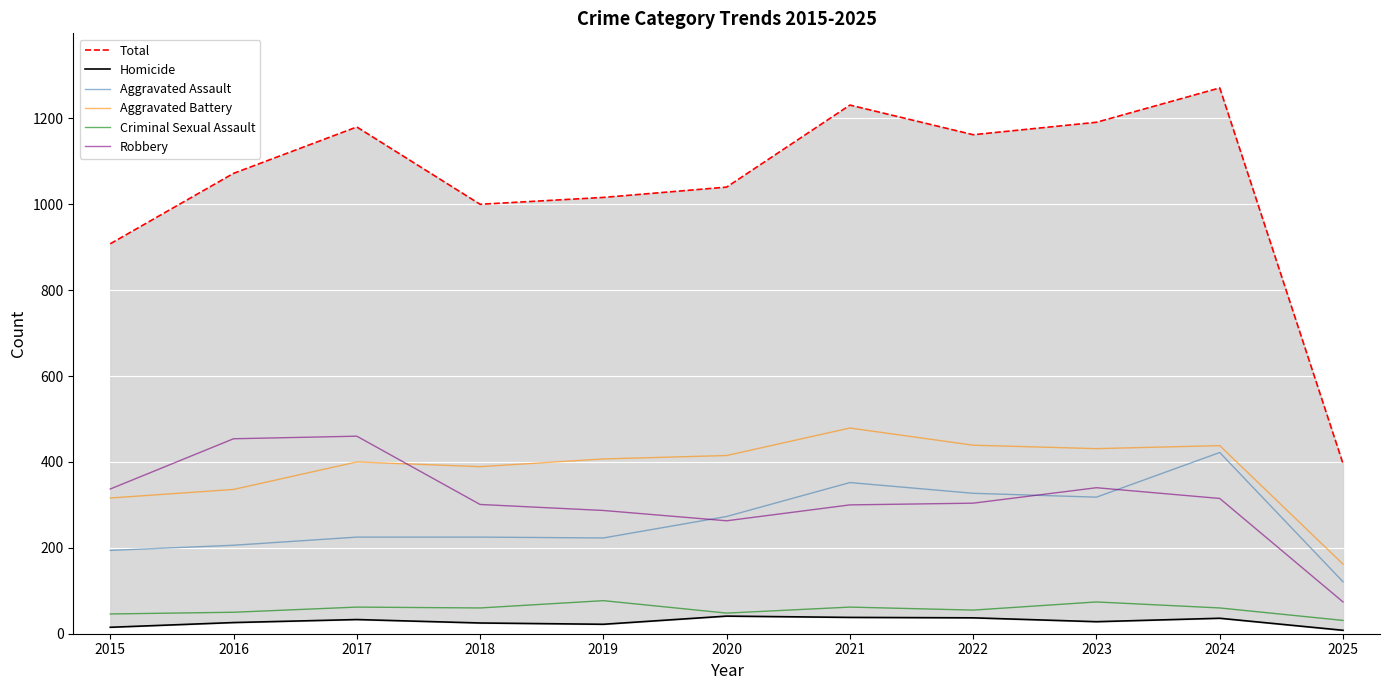

Where do Aggravated Battery and Robbery first cross each other?

2017 and 2018